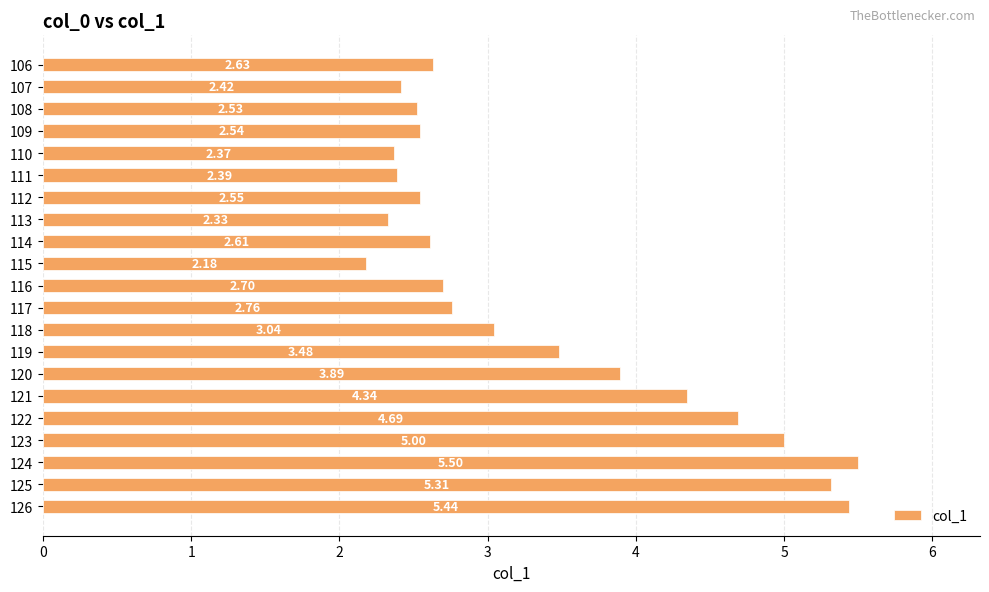

List the labels in order of value, largest first.

124, 126, 125, 123, 122, 121, 120, 119, 118, 117, 116, 106, 114, 112, 109, 108, 107, 111, 110, 113, 115